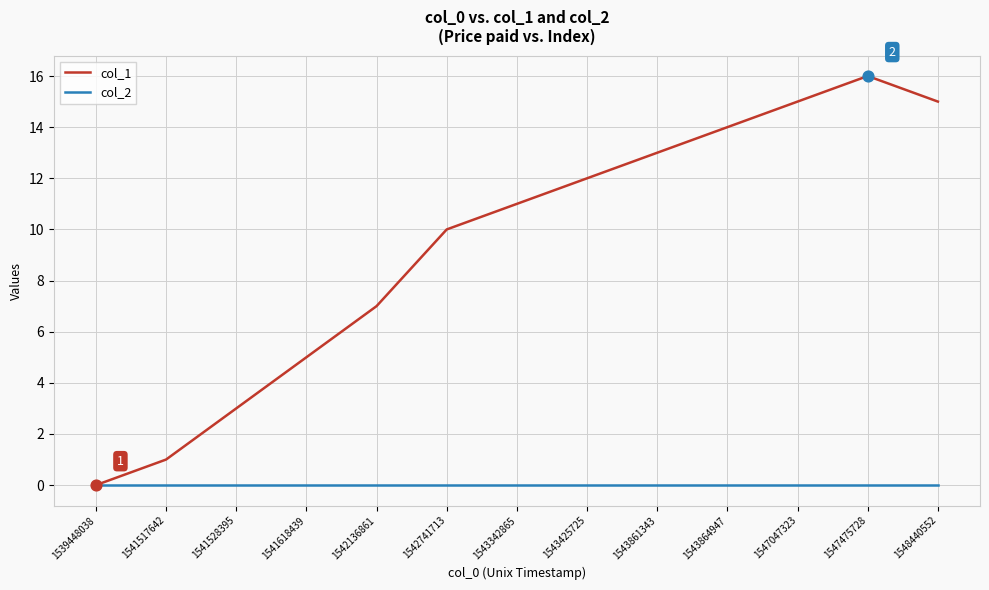

Which series has the largest total across all categories?

col_1